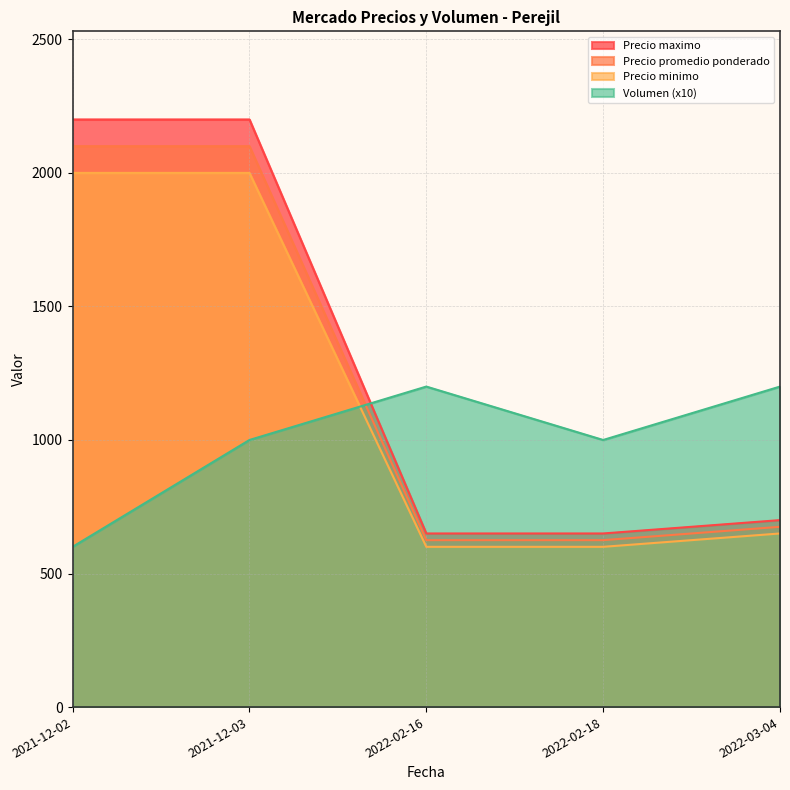

True or false: Precio minimo and Precio maximo intersect in this chart.

False